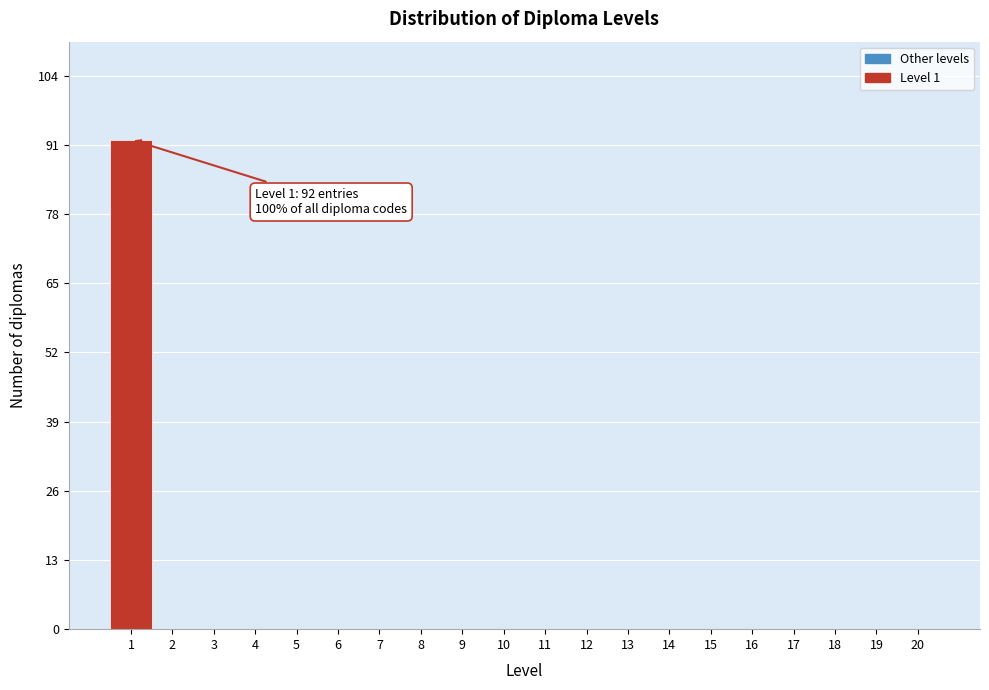

Over which range of the x-axis is the bar tallest?

0.5 to 1.5